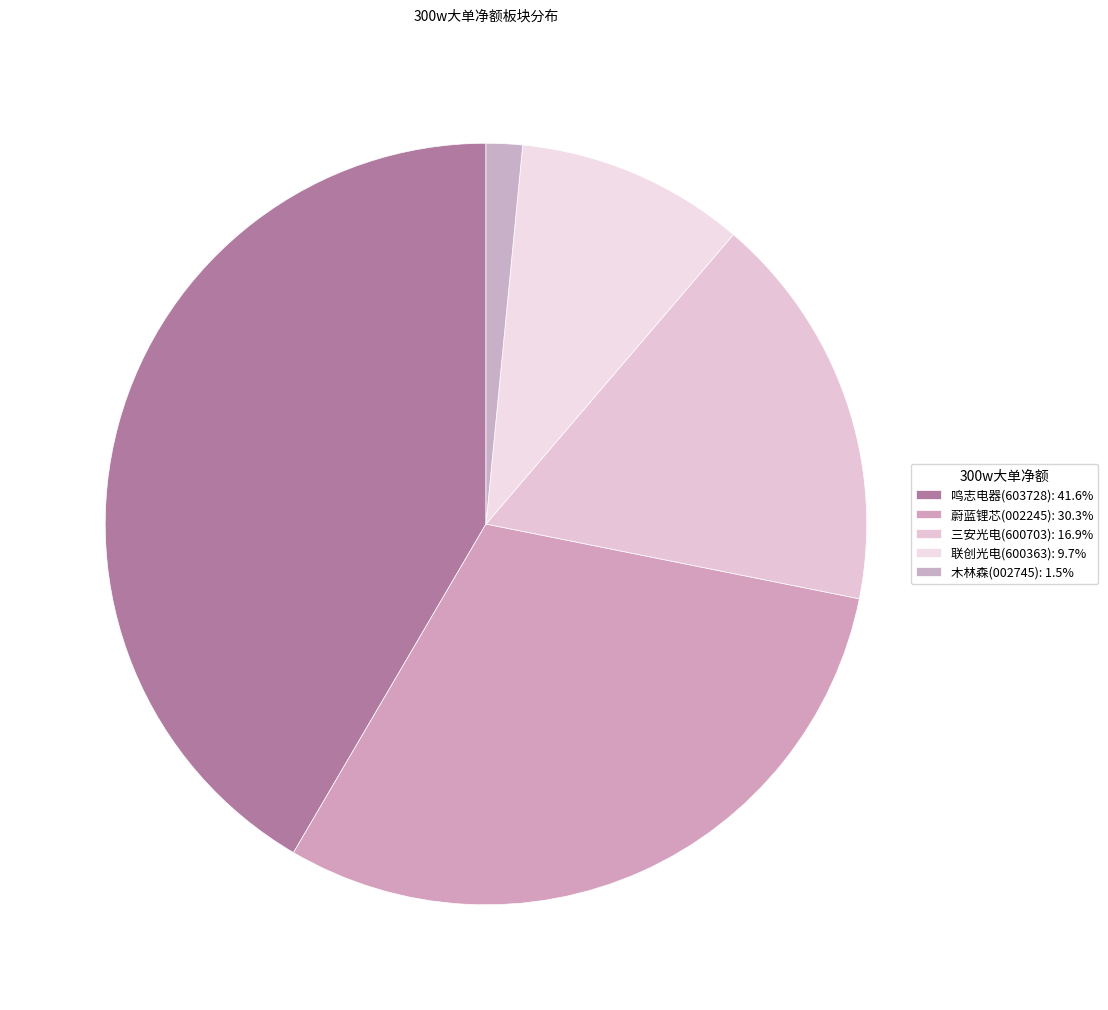

Is there any slice that represents more than half of the pie?

No